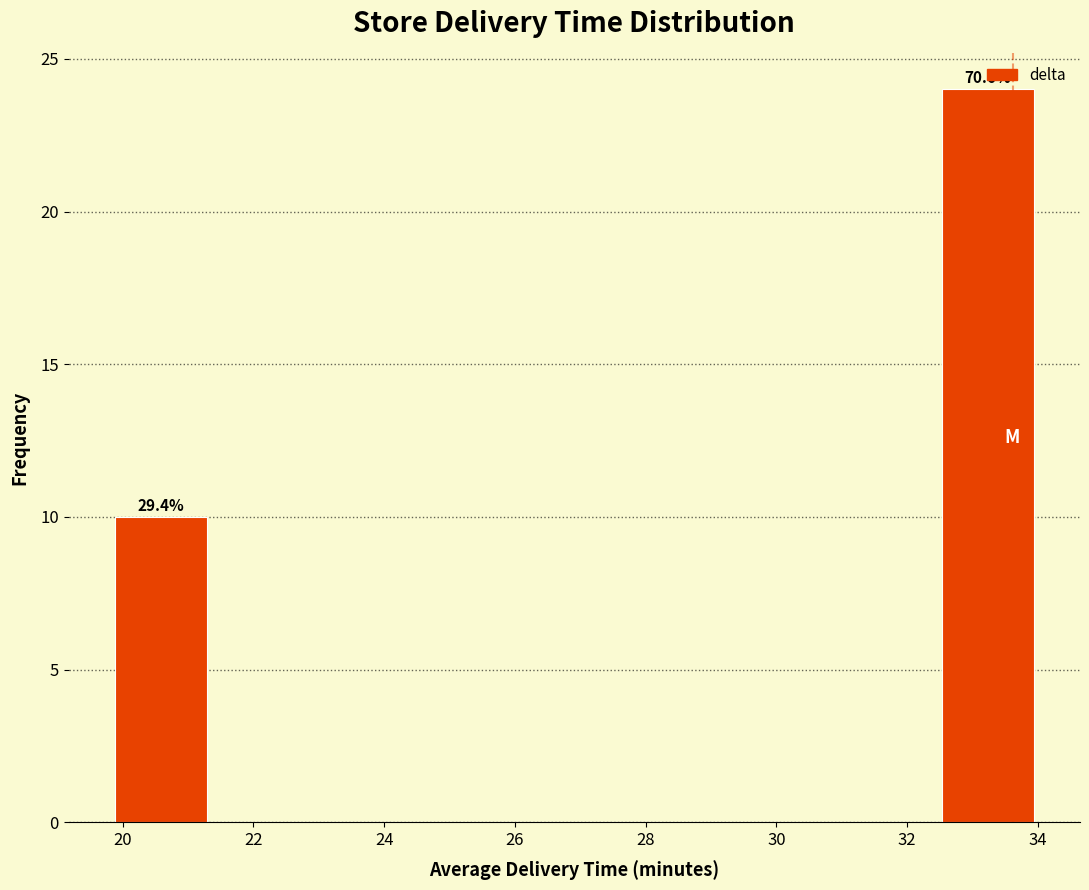

Which range on the x-axis has the tallest bar?

32.6 to 34.0